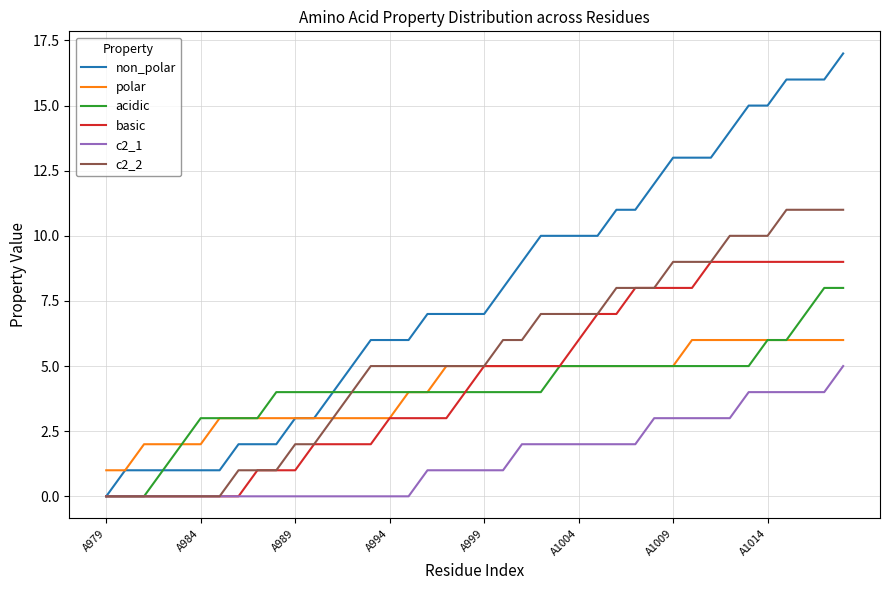

Which series has the widest spread of values?

non_polar